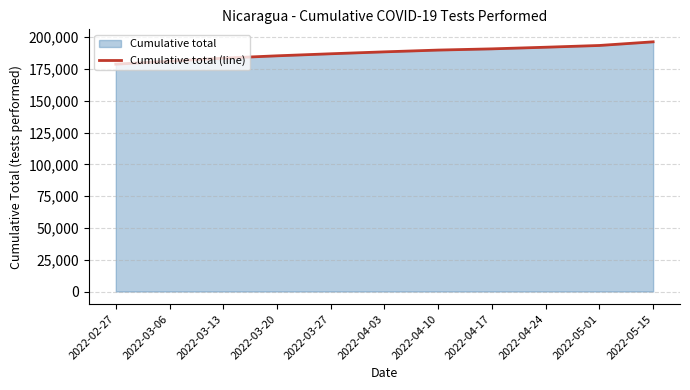

At which category does the chart reach its minimum across all series?

2022-02-27